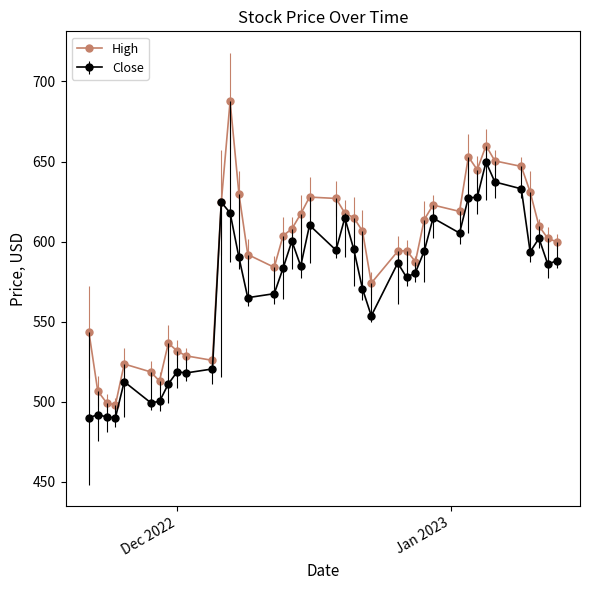

Which series has the widest spread of values?

High